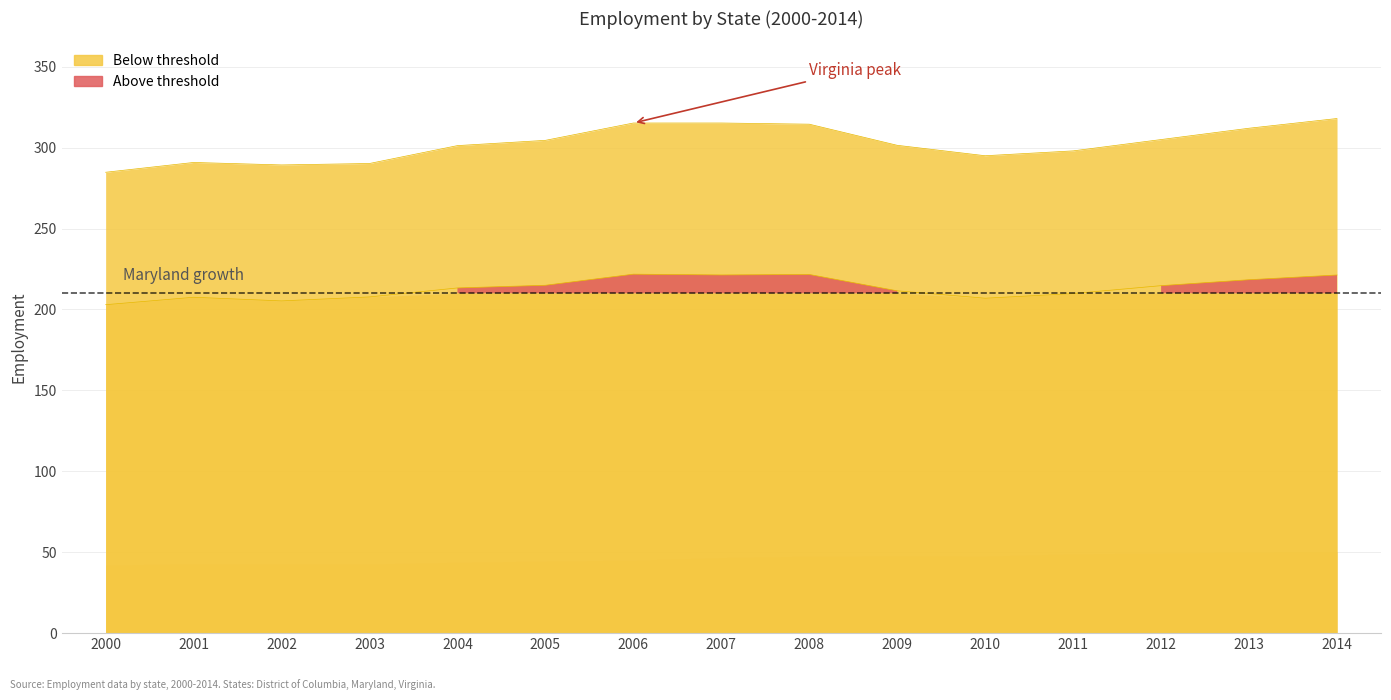

What is the total value across all series at 2006?

537.0